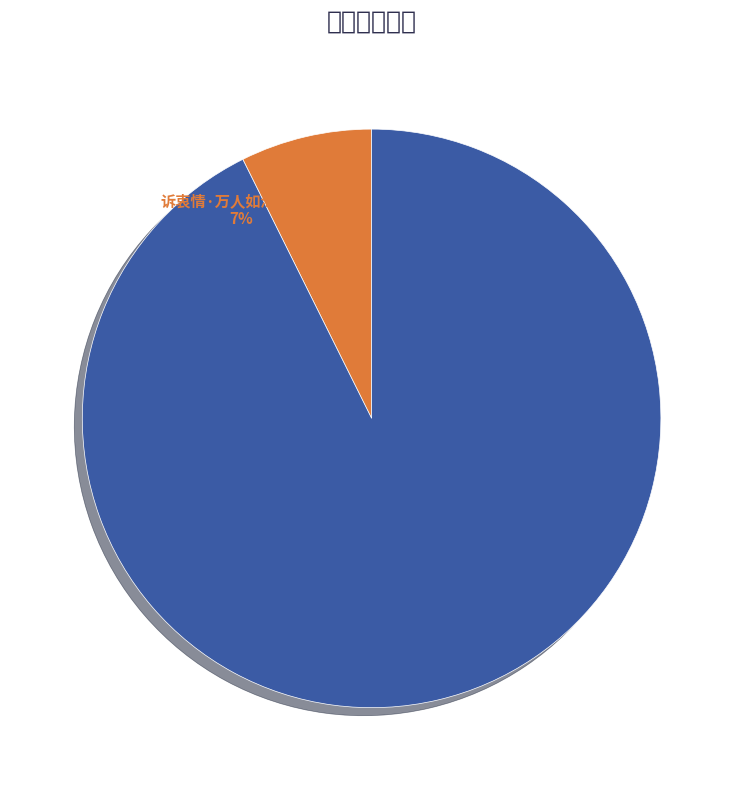

True or false: 诉衷情·万人如海一身藏 accounts for 7% of the total.

True